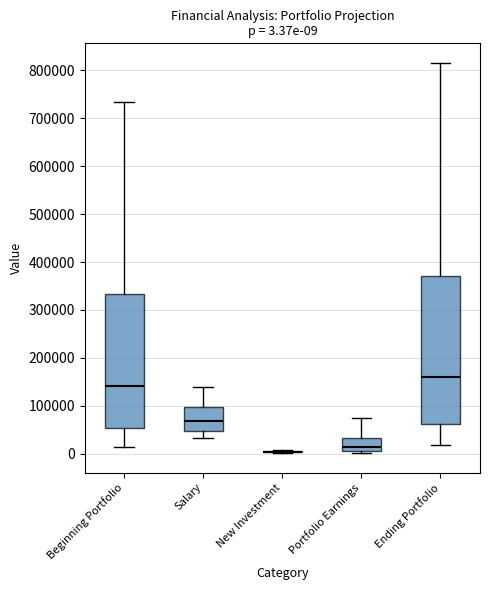

Which box is the tallest, from its lower edge to its upper edge?

Ending Portfolio